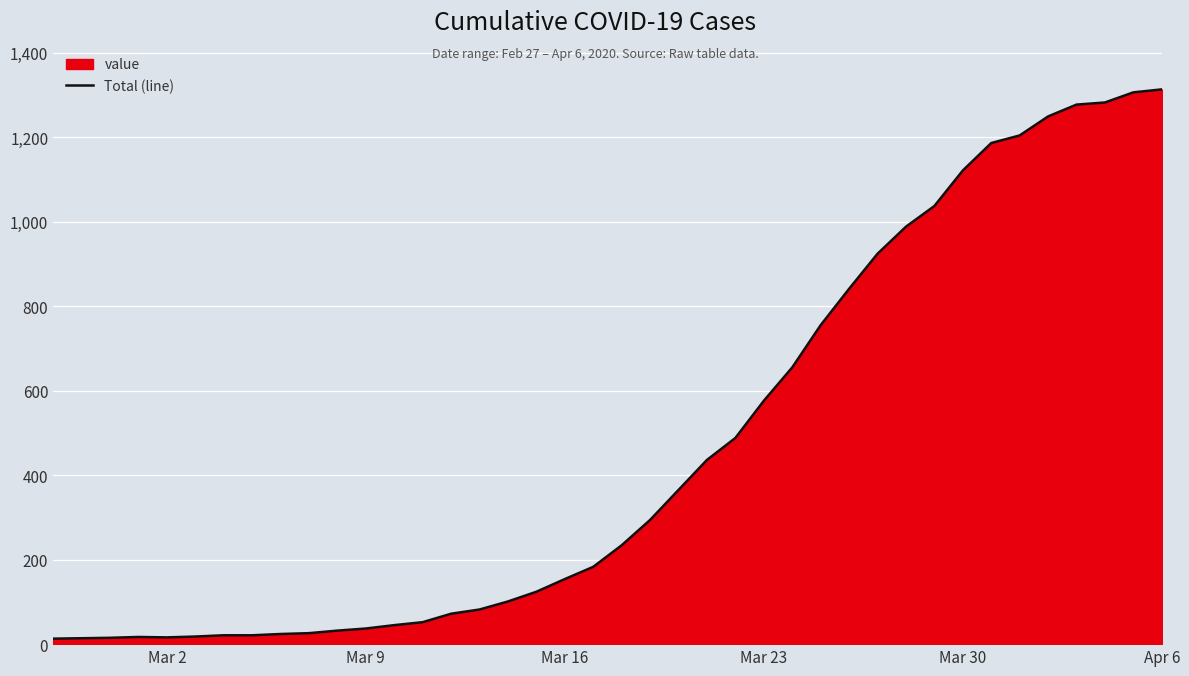

What is the difference between the maximum and minimum values?

1300